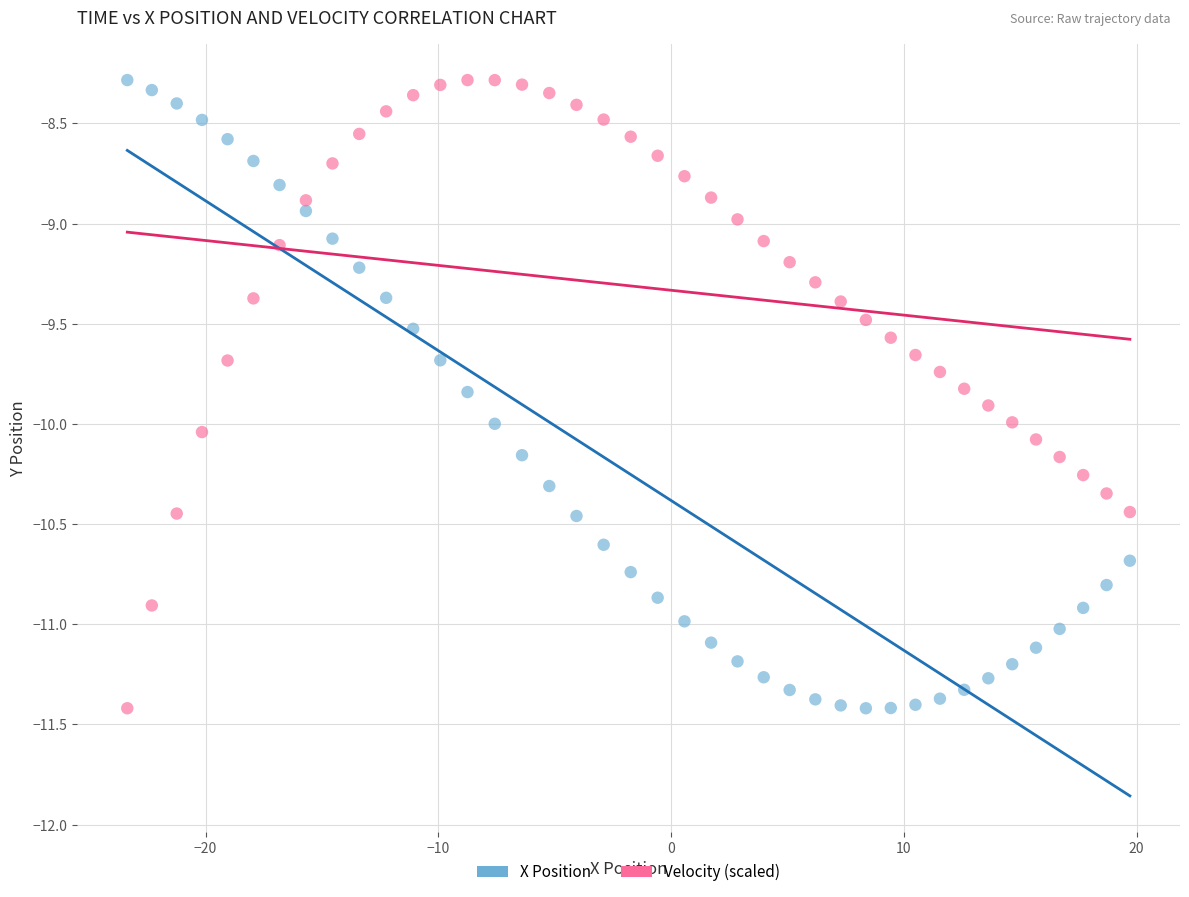

Across all data points, what is the range of Y values (max minus min)?

3.1